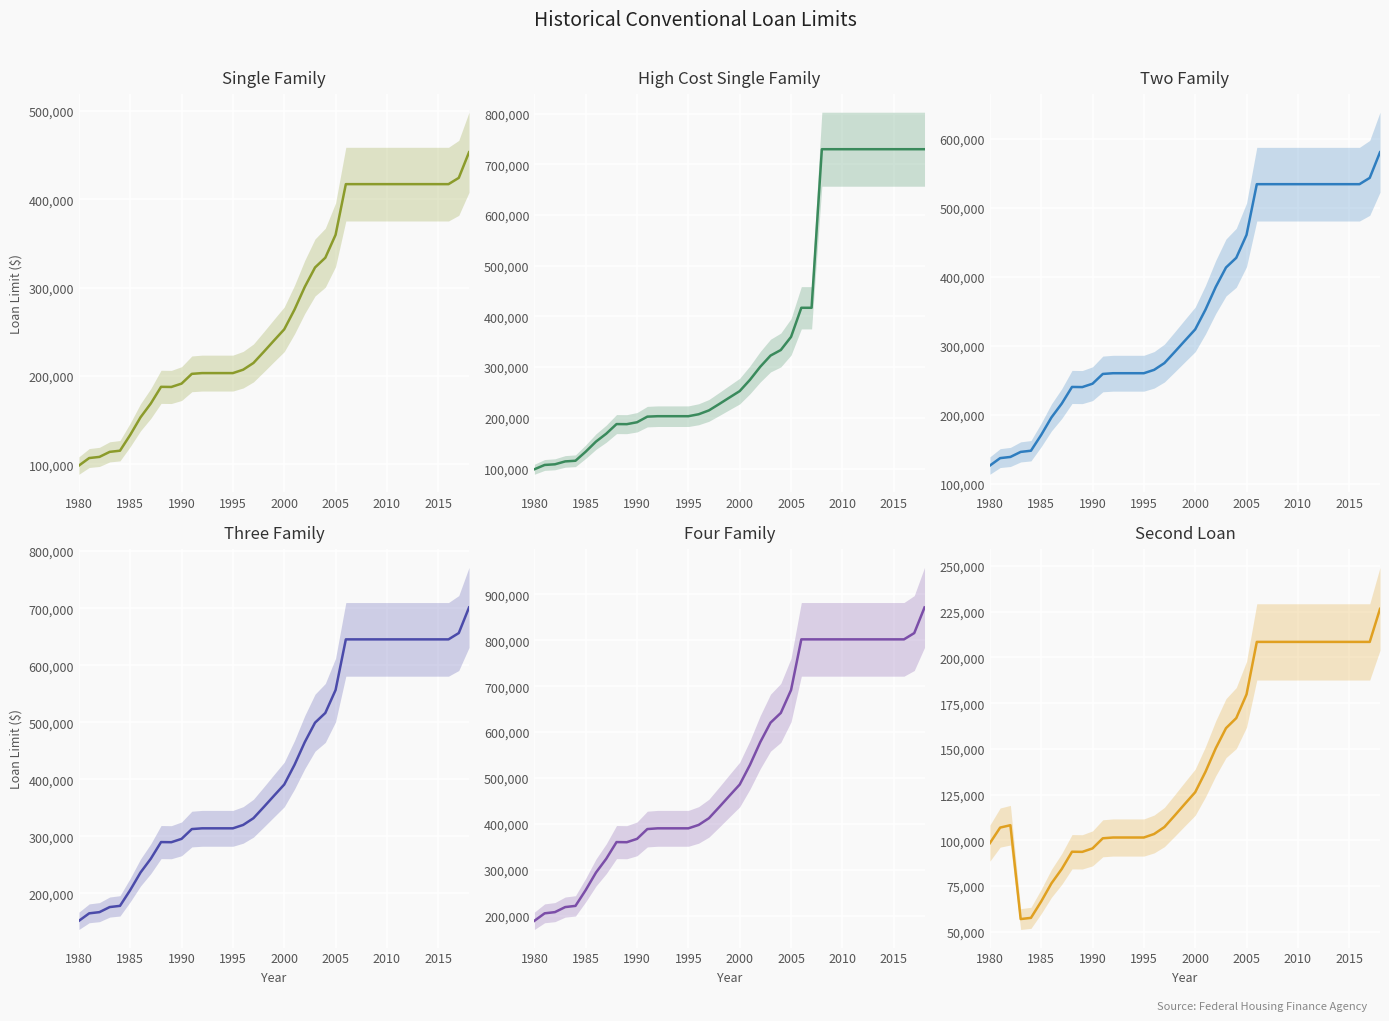

True or false: Four Family and High Cost Single Family intersect in this chart.

False